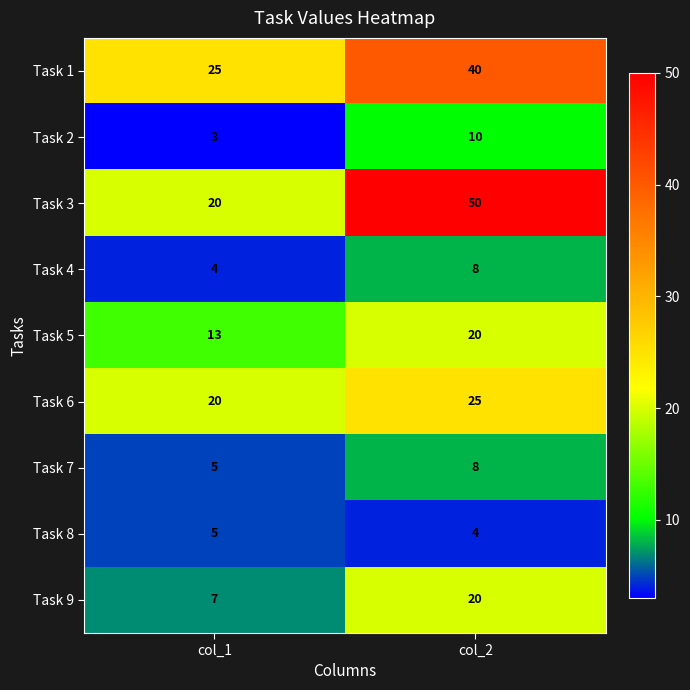

At which category is the sum across all series the highest?

col_2